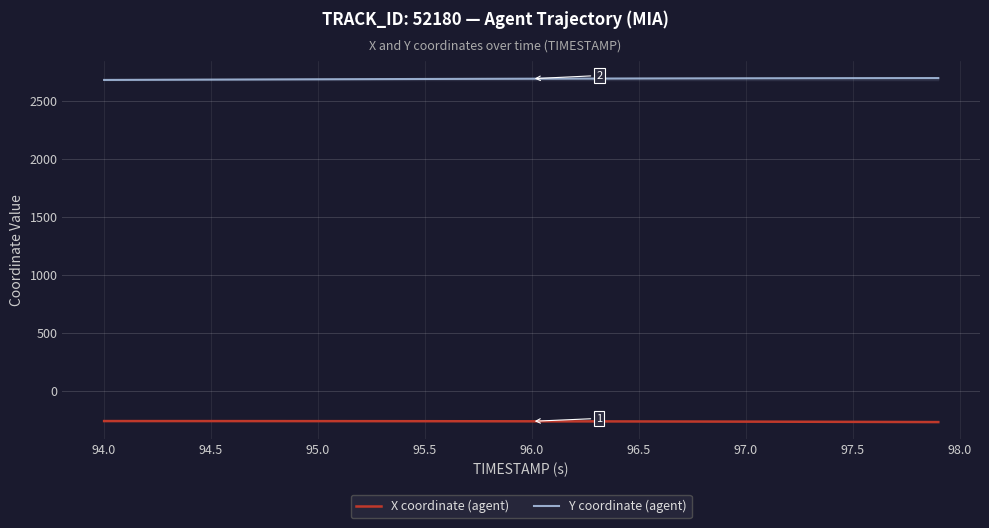

Which series has the largest total across all categories?

Y coordinate (agent)